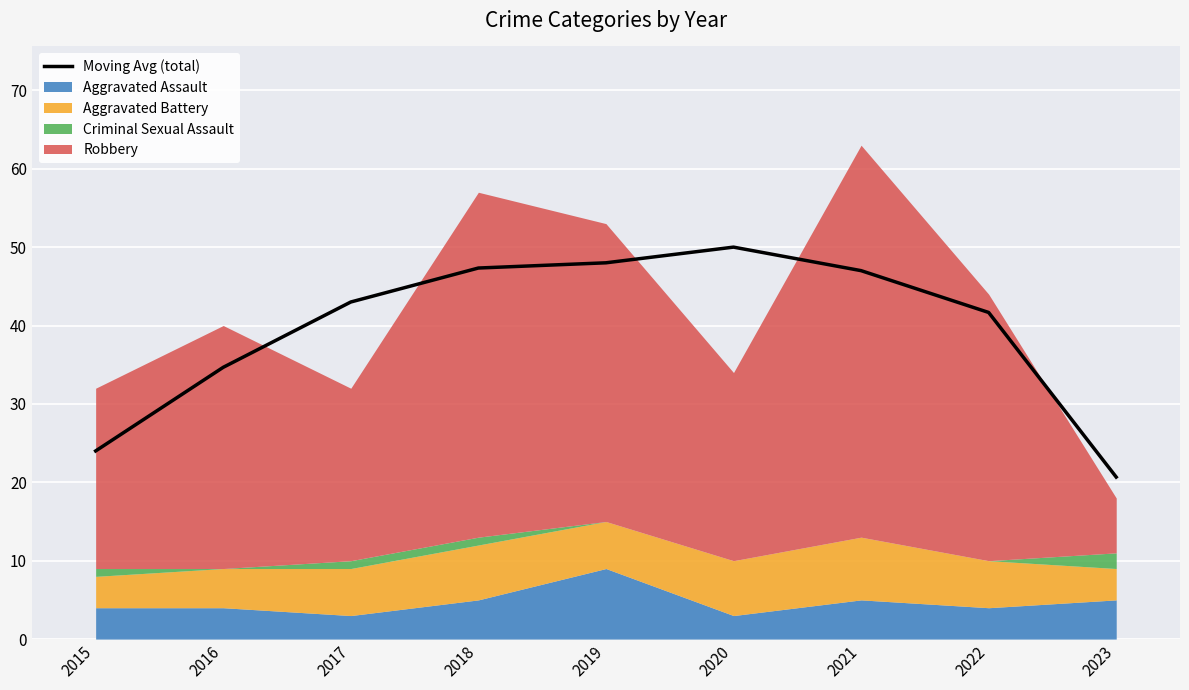

Does the chart display data point markers on the line(s)?

No